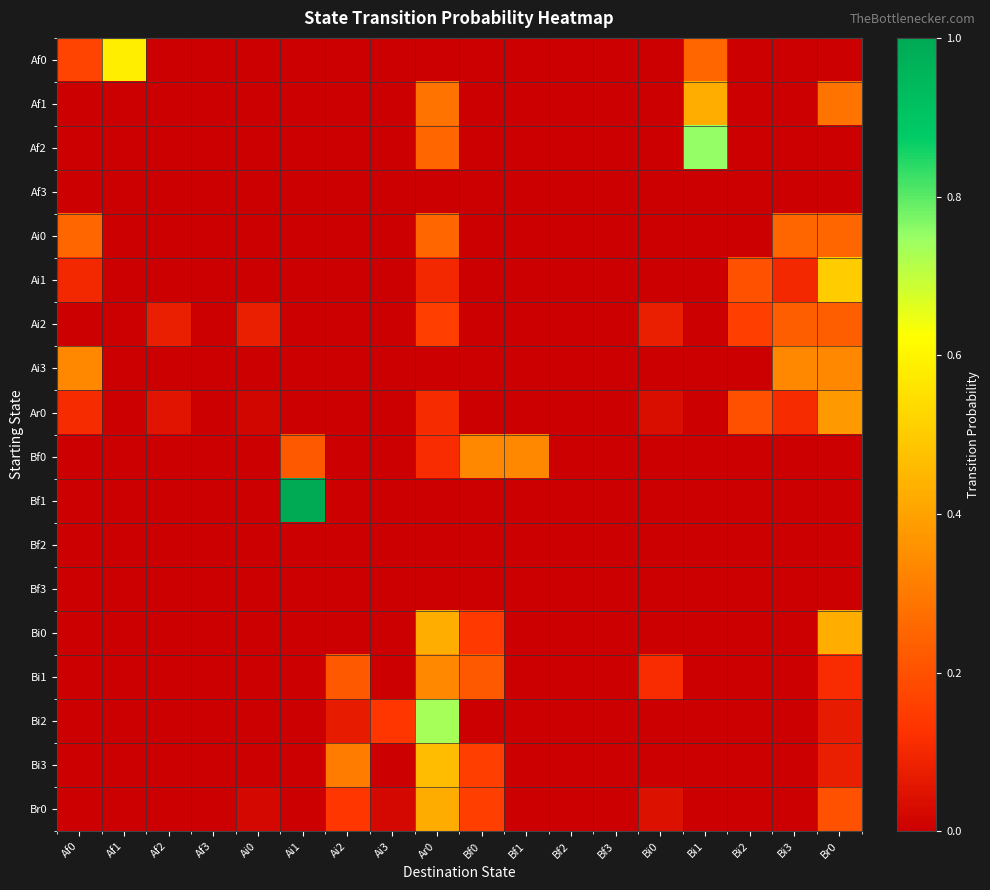

Reading right to left, extract all data points from this chart.

Af0: Br0=0.0	Bi3=0.0	Bi2=0.0	Bi1=0.2	Bi0=0.0	Bf3=0.0	Bf2=0.0	Bf1=0.0	Bf0=0.0	Ar0=0.0	Ai3=0.0	Ai2=0.0	Ai1=0.0	Ai0=0.0	Af3=0.0	Af2=0.0	Af1=0.6	Af0=0.2
Af1: Br0=0.3	Bi3=0.0	Bi2=0.0	Bi1=0.4	Bi0=0.0	Bf3=0.0	Bf2=0.0	Bf1=0.0	Bf0=0.0	Ar0=0.3	Ai3=0.0	Ai2=0.0	Ai1=0.0	Ai0=0.0	Af3=0.0	Af2=0.0	Af1=0.0	Af0=0.0
Af2: Br0=0.0	Bi3=0.0	Bi2=0.0	Bi1=0.8	Bi0=0.0	Bf3=0.0	Bf2=0.0	Bf1=0.0	Bf0=0.0	Ar0=0.2	Ai3=0.0	Ai2=0.0	Ai1=0.0	Ai0=0.0	Af3=0.0	Af2=0.0	Af1=0.0	Af0=0.0
Af3: Br0=0.0	Bi3=0.0	Bi2=0.0	Bi1=0.0	Bi0=0.0	Bf3=0.0	Bf2=0.0	Bf1=0.0	Bf0=0.0	Ar0=0.0	Ai3=0.0	Ai2=0.0	Ai1=0.0	Ai0=0.0	Af3=0.0	Af2=0.0	Af1=0.0	Af0=0.0
Ai0: Br0=0.2	Bi3=0.2	Bi2=0.0	Bi1=0.0	Bi0=0.0	Bf3=0.0	Bf2=0.0	Bf1=0.0	Bf0=0.0	Ar0=0.2	Ai3=0.0	Ai2=0.0	Ai1=0.0	Ai0=0.0	Af3=0.0	Af2=0.0	Af1=0.0	Af0=0.2
Ai1: Br0=0.5	Bi3=0.1	Bi2=0.2	Bi1=0.0	Bi0=0.0	Bf3=0.0	Bf2=0.0	Bf1=0.0	Bf0=0.0	Ar0=0.1	Ai3=0.0	Ai2=0.0	Ai1=0.0	Ai0=0.0	Af3=0.0	Af2=0.0	Af1=0.0	Af0=0.1
Ai2: Br0=0.2	Bi3=0.2	Bi2=0.2	Bi1=0.0	Bi0=0.1	Bf3=0.0	Bf2=0.0	Bf1=0.0	Bf0=0.0	Ar0=0.2	Ai3=0.0	Ai2=0.0	Ai1=0.0	Ai0=0.1	Af3=0.0	Af2=0.1	Af1=0.0	Af0=0.0
Ai3: Br0=0.3	Bi3=0.3	Bi2=0.0	Bi1=0.0	Bi0=0.0	Bf3=0.0	Bf2=0.0	Bf1=0.0	Bf0=0.0	Ar0=0.0	Ai3=0.0	Ai2=0.0	Ai1=0.0	Ai0=0.0	Af3=0.0	Af2=0.0	Af1=0.0	Af0=0.3
Ar0: Br0=0.4	Bi3=0.1	Bi2=0.2	Bi1=0.0	Bi0=0.0	Bf3=0.0	Bf2=0.0	Bf1=0.0	Bf0=0.0	Ar0=0.1	Ai3=0.0	Ai2=0.0	Ai1=0.0	Ai0=0.0	Af3=0.0	Af2=0.1	Af1=0.0	Af0=0.1
Bf0: Br0=0.0	Bi3=0.0	Bi2=0.0	Bi1=0.0	Bi0=0.0	Bf3=0.0	Bf2=0.0	Bf1=0.3	Bf0=0.3	Ar0=0.1	Ai3=0.0	Ai2=0.0	Ai1=0.2	Ai0=0.0	Af3=0.0	Af2=0.0	Af1=0.0	Af0=0.0
Bf1: Br0=0.0	Bi3=0.0	Bi2=0.0	Bi1=0.0	Bi0=0.0	Bf3=0.0	Bf2=0.0	Bf1=0.0	Bf0=0.0	Ar0=0.0	Ai3=0.0	Ai2=0.0	Ai1=1.0	Ai0=0.0	Af3=0.0	Af2=0.0	Af1=0.0	Af0=0.0
Bf2: Br0=0.0	Bi3=0.0	Bi2=0.0	Bi1=0.0	Bi0=0.0	Bf3=0.0	Bf2=0.0	Bf1=0.0	Bf0=0.0	Ar0=0.0	Ai3=0.0	Ai2=0.0	Ai1=0.0	Ai0=0.0	Af3=0.0	Af2=0.0	Af1=0.0	Af0=0.0
Bf3: Br0=0.0	Bi3=0.0	Bi2=0.0	Bi1=0.0	Bi0=0.0	Bf3=0.0	Bf2=0.0	Bf1=0.0	Bf0=0.0	Ar0=0.0	Ai3=0.0	Ai2=0.0	Ai1=0.0	Ai0=0.0	Af3=0.0	Af2=0.0	Af1=0.0	Af0=0.0
Bi0: Br0=0.4	Bi3=0.0	Bi2=0.0	Bi1=0.0	Bi0=0.0	Bf3=0.0	Bf2=0.0	Bf1=0.0	Bf0=0.1	Ar0=0.4	Ai3=0.0	Ai2=0.0	Ai1=0.0	Ai0=0.0	Af3=0.0	Af2=0.0	Af1=0.0	Af0=0.0
Bi1: Br0=0.1	Bi3=0.0	Bi2=0.0	Bi1=0.0	Bi0=0.1	Bf3=0.0	Bf2=0.0	Bf1=0.0	Bf0=0.2	Ar0=0.3	Ai3=0.0	Ai2=0.2	Ai1=0.0	Ai0=0.0	Af3=0.0	Af2=0.0	Af1=0.0	Af0=0.0
Bi2: Br0=0.1	Bi3=0.0	Bi2=0.0	Bi1=0.0	Bi0=0.0	Bf3=0.0	Bf2=0.0	Bf1=0.0	Bf0=0.0	Ar0=0.7	Ai3=0.1	Ai2=0.1	Ai1=0.0	Ai0=0.0	Af3=0.0	Af2=0.0	Af1=0.0	Af0=0.0
Bi3: Br0=0.1	Bi3=0.0	Bi2=0.0	Bi1=0.0	Bi0=0.0	Bf3=0.0	Bf2=0.0	Bf1=0.0	Bf0=0.2	Ar0=0.5	Ai3=0.0	Ai2=0.3	Ai1=0.0	Ai0=0.0	Af3=0.0	Af2=0.0	Af1=0.0	Af0=0.0
Br0: Br0=0.2	Bi3=0.0	Bi2=0.0	Bi1=0.0	Bi0=0.0	Bf3=0.0	Bf2=0.0	Bf1=0.0	Bf0=0.2	Ar0=0.4	Ai3=0.0	Ai2=0.1	Ai1=0.0	Ai0=0.0	Af3=0.0	Af2=0.0	Af1=0.0	Af0=0.0